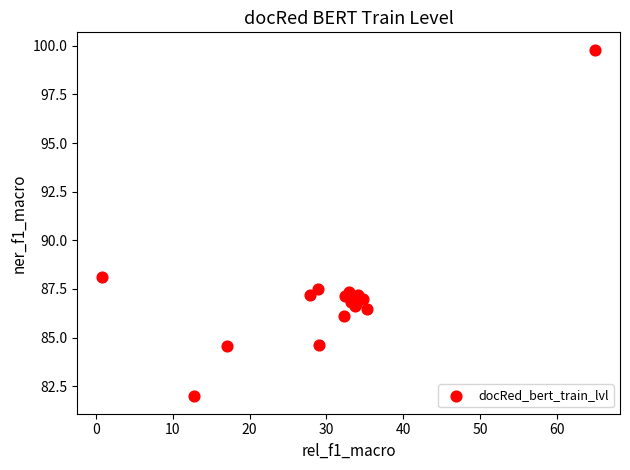

What Y value in the scatter plot is closest to 90?

88.1